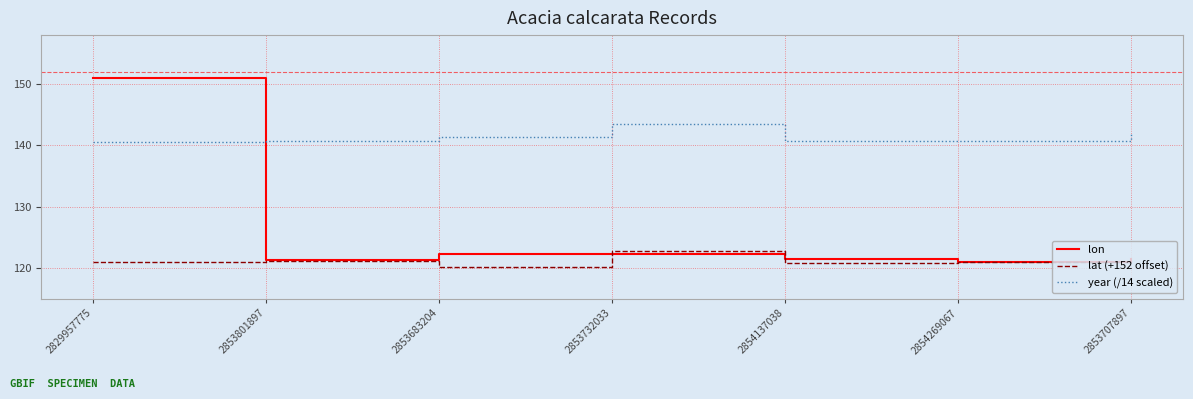

True or false: lon has a value of 122.2 at 2853732033.

True